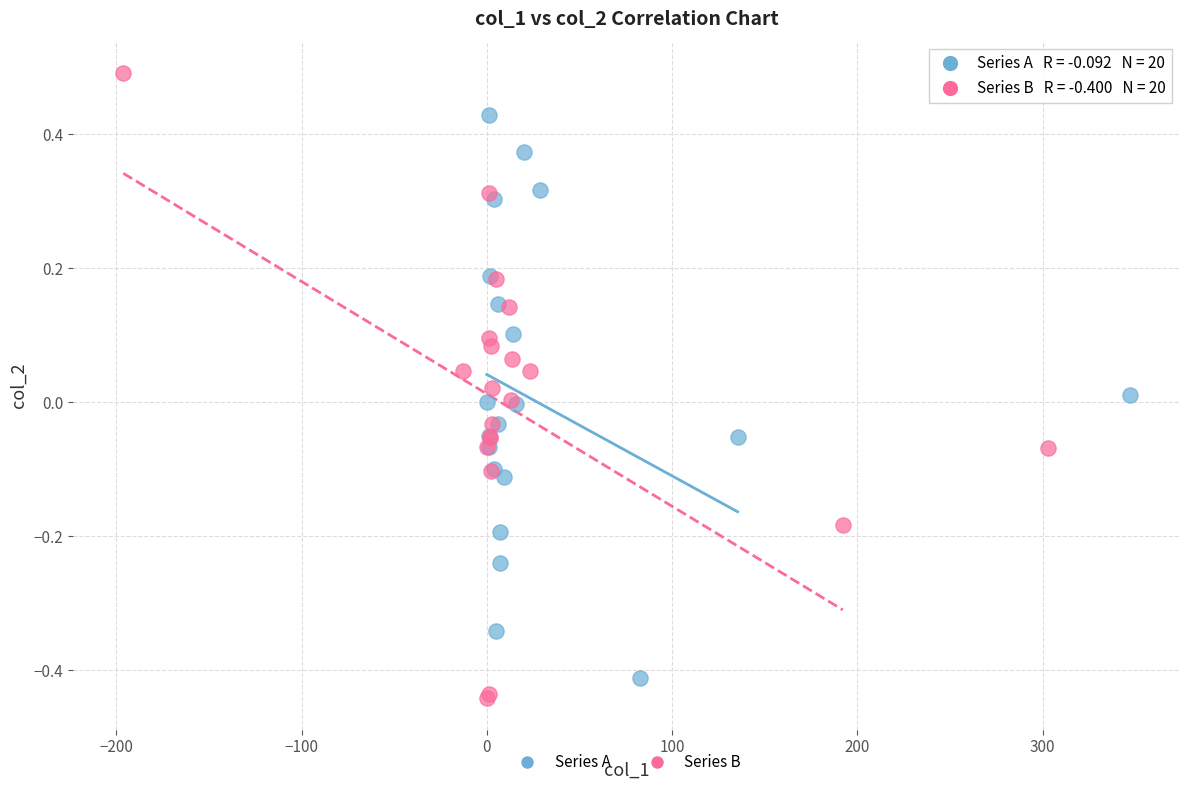

Which series has the largest Y range (max minus min)?

Series B